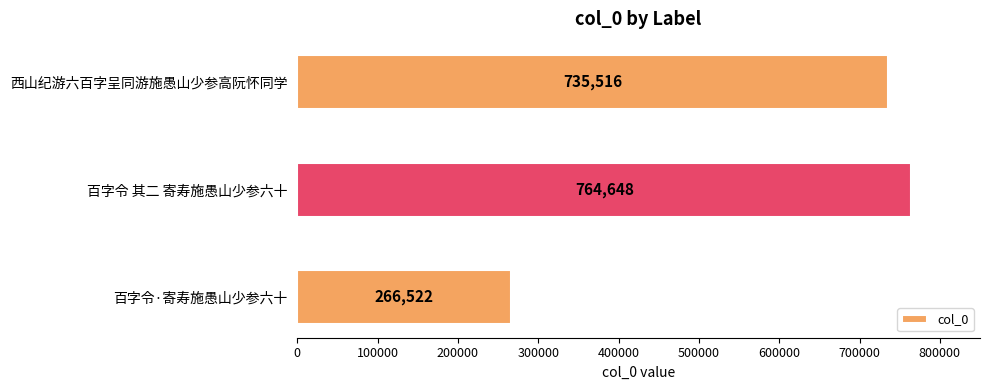

What is the sum of all values?

1766686